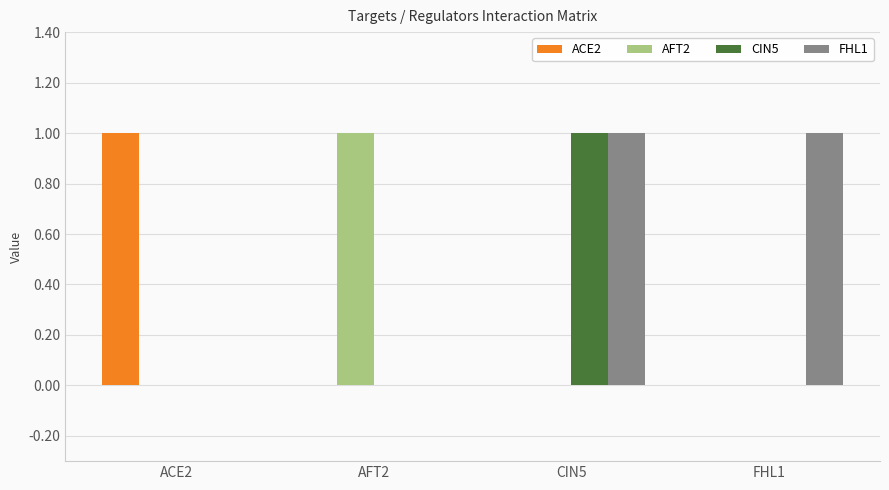

Which series has the largest total across all categories?

FHL1